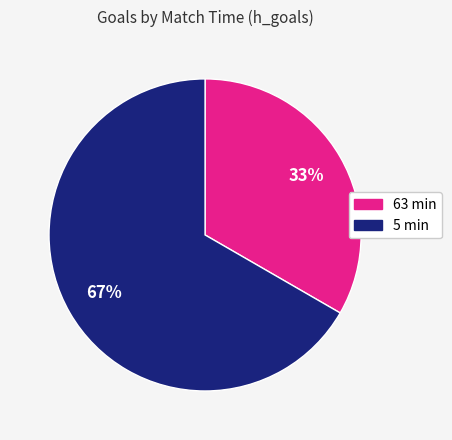

Which slice represents more than half of the pie?

5